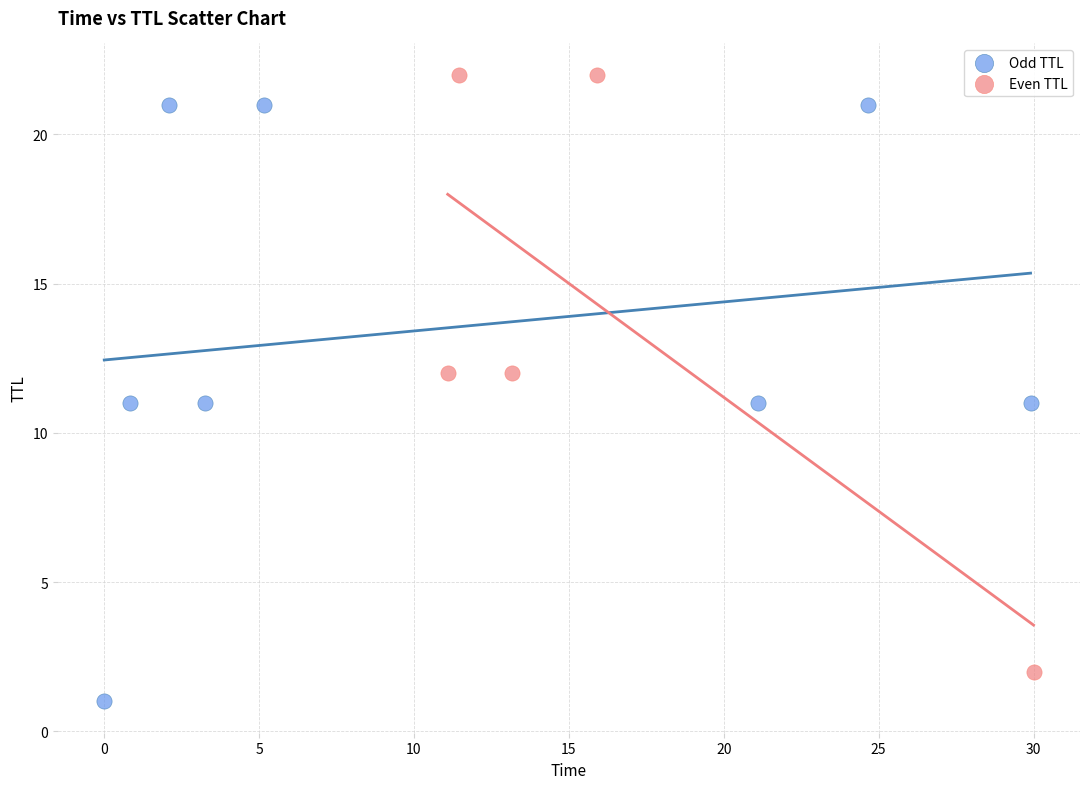

What are all the series names shown in the legend?

Odd TTL, Even TTL